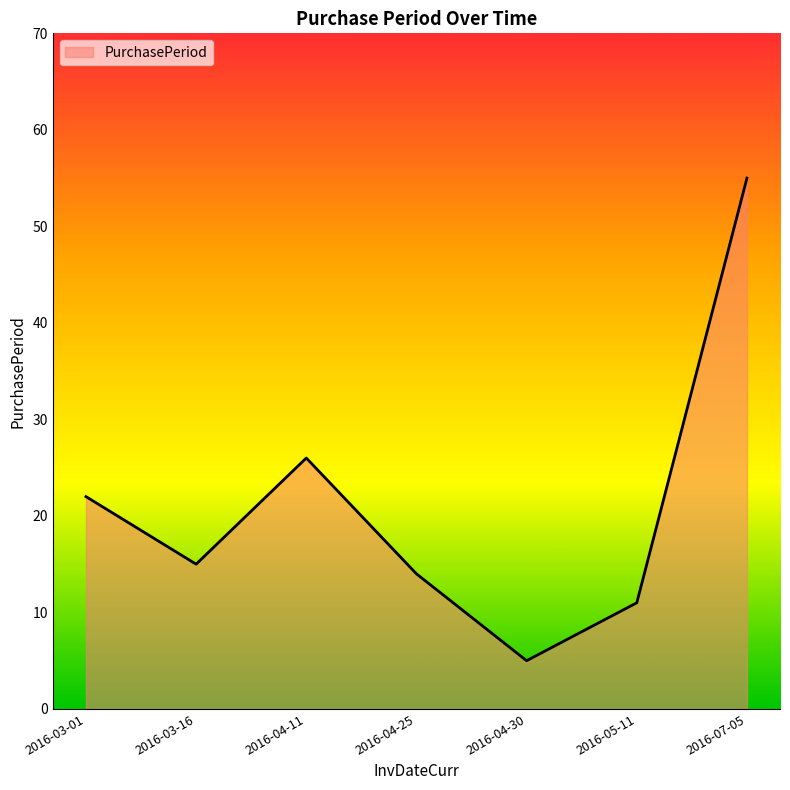

At which label does the data first exceed 15?

2016-03-01